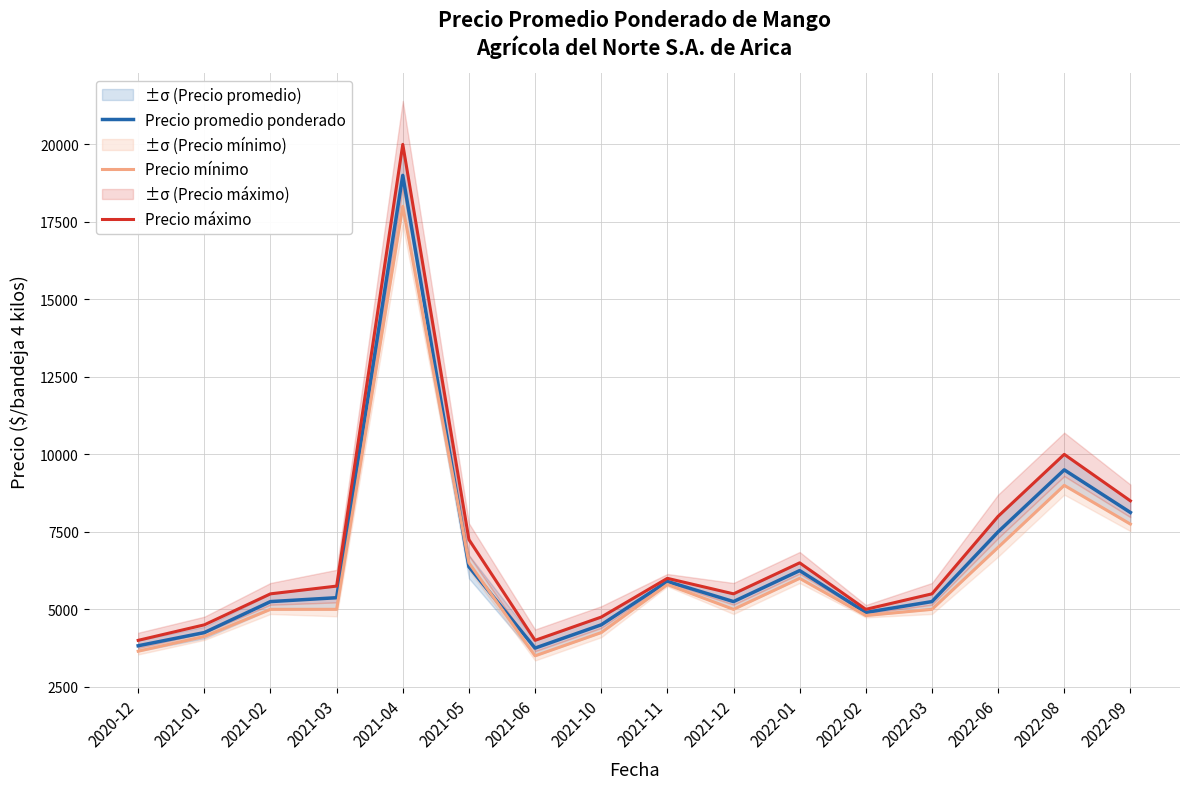

Which label corresponds to the smallest value in the chart?

2021-06